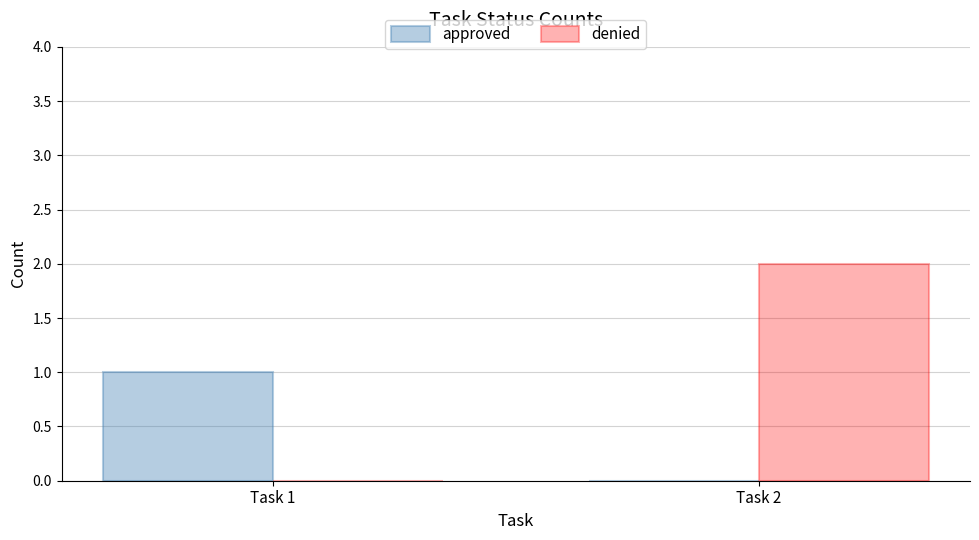

At which category is the sum across all series the highest?

Task 2